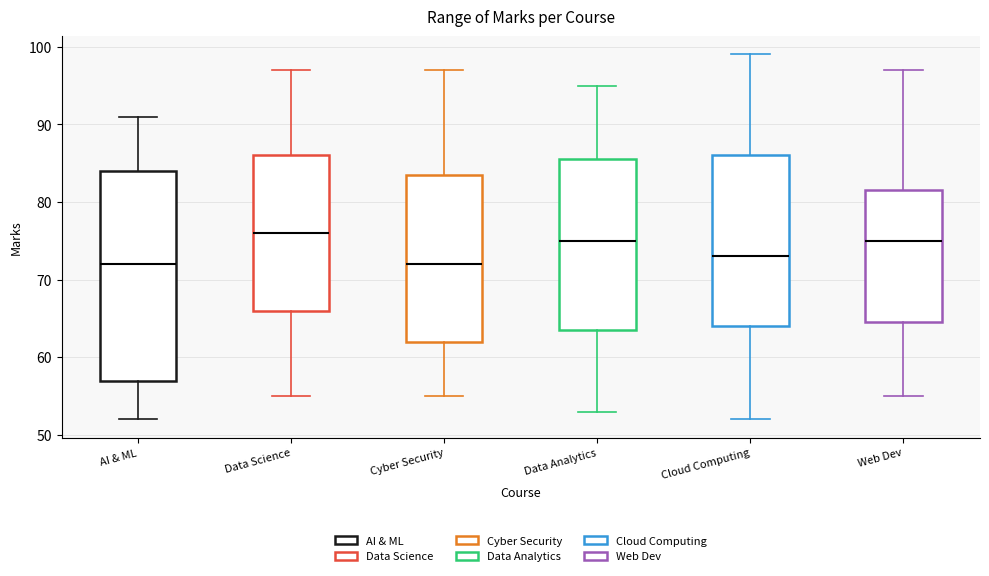

Reading left to right, transcribe this box plot: for each box, give where its median line is, the range the box spans, and where its two whiskers end, as read against the y-axis. The values are not printed on the chart, so give them approximately, as read against the axis.

AI & ML: median 72, box 57 to 84, whiskers 52 to 91
Data Science: median 76, box 66 to 86, whiskers 55 to 97
Cyber Security: median 72, box 62 to 84, whiskers 55 to 97
Data Analytics: median 75, box 64 to 86, whiskers 53 to 95
Cloud Computing: median 73, box 64 to 86, whiskers 52 to 99
Web Dev: median 75, box 65 to 82, whiskers 55 to 97